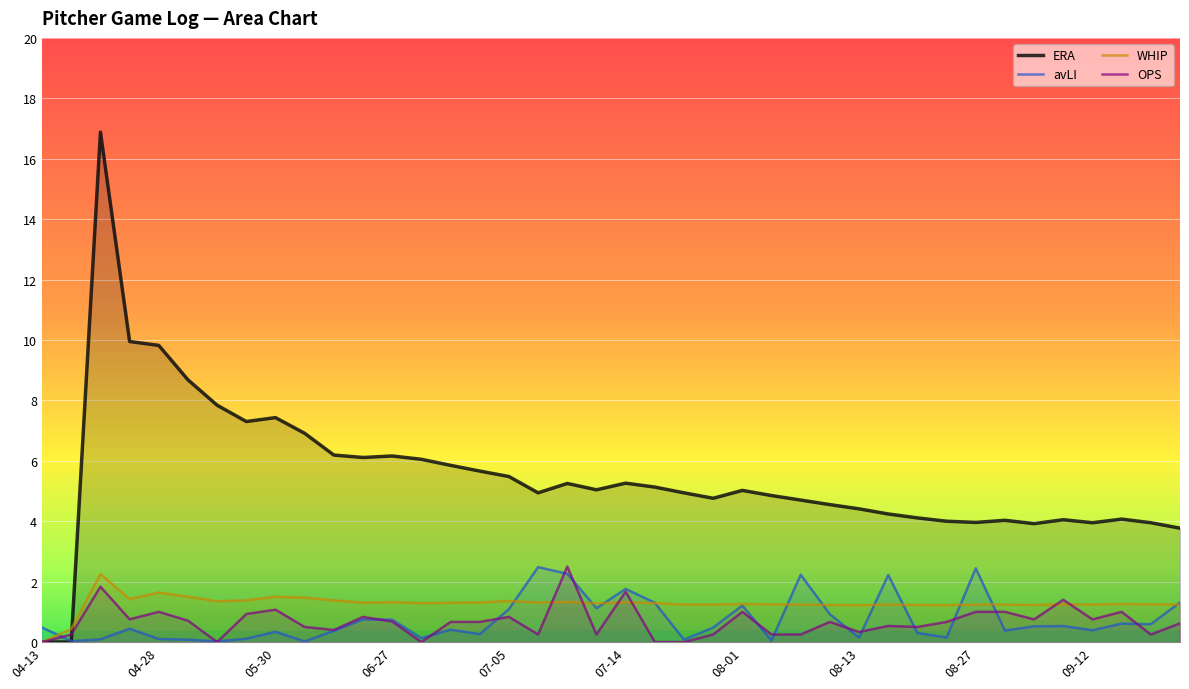

What is the approximate value of WHIP at 26?

1.2